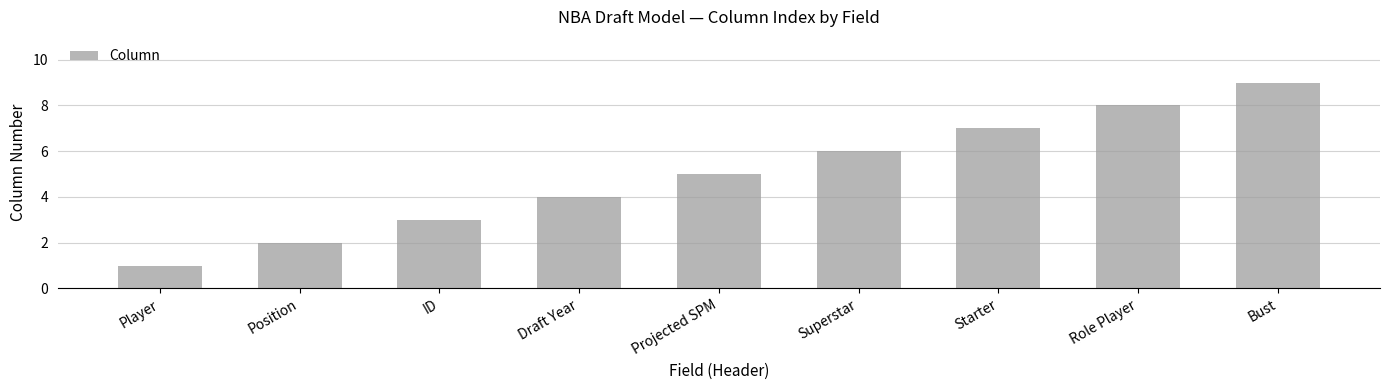

List the labels in order of value, smallest first.

Player, Position, ID, Draft Year, Projected SPM, Superstar, Starter, Role Player, Bust